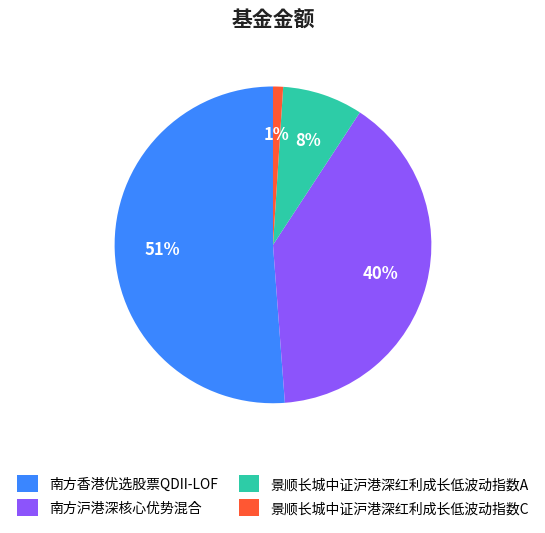

Which category has the biggest portion of the pie?

南方香港优选股票QDII-LOF